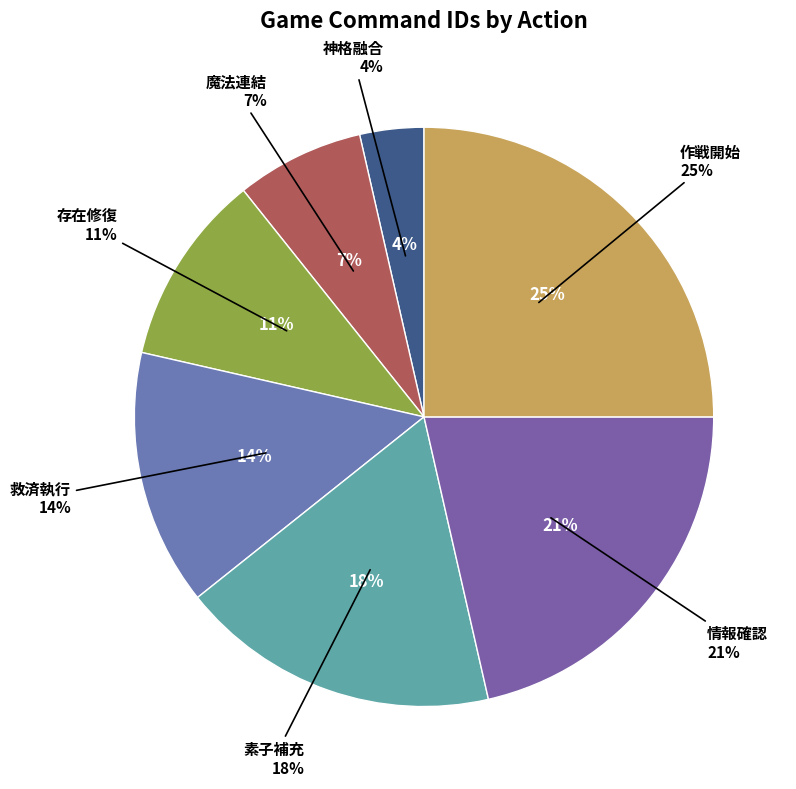

To the nearest percent, what is the average slice percentage?

14%